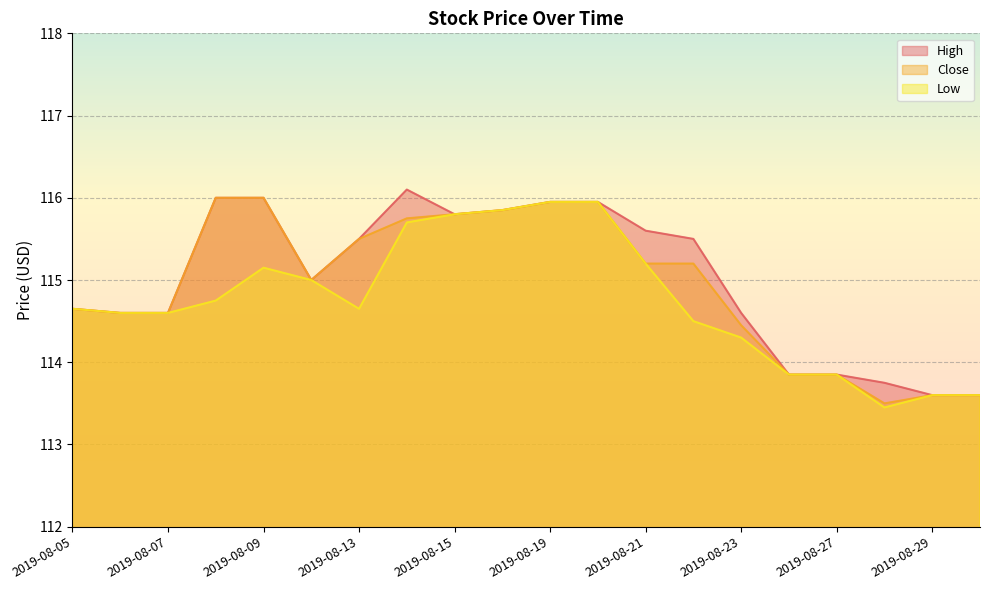

How many distinct data groups are displayed?

3